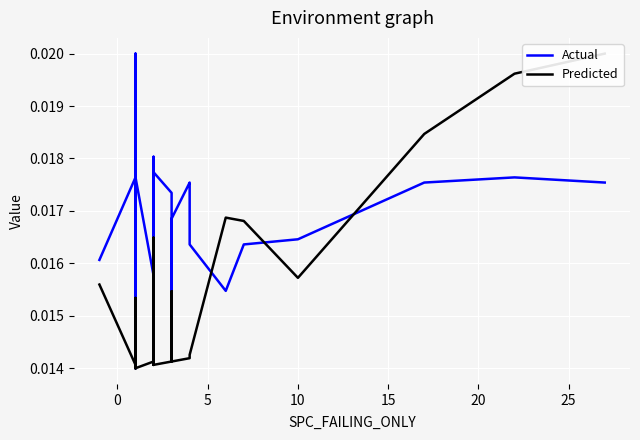

How many data points does each series have?

40